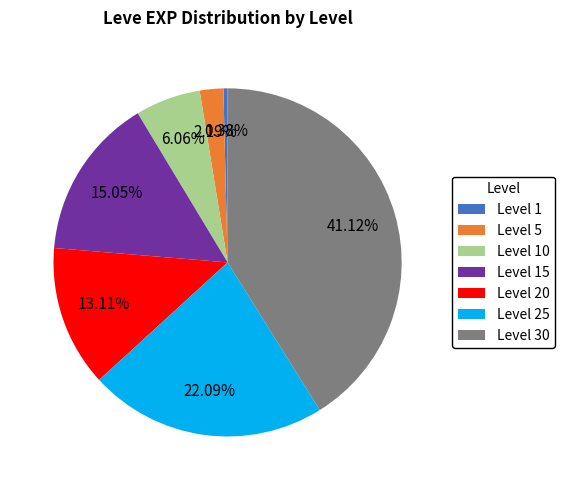

What is the largest slice in the pie chart?

Level 30